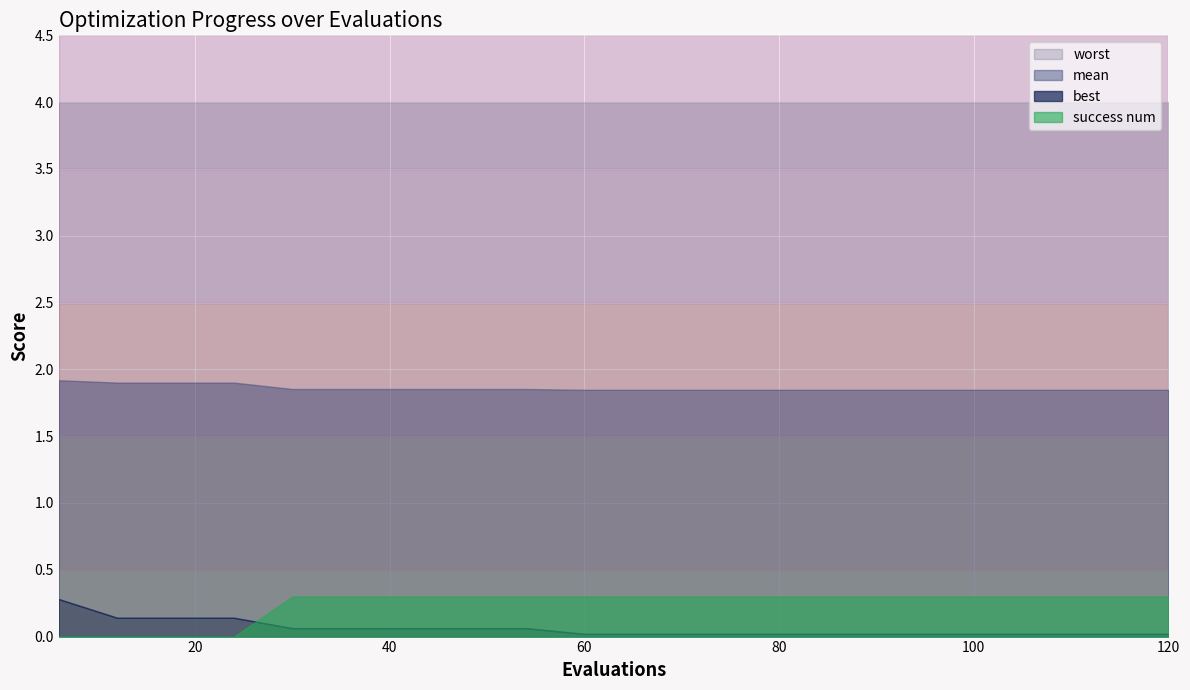

Does the chart display data point markers on the line(s)?

No